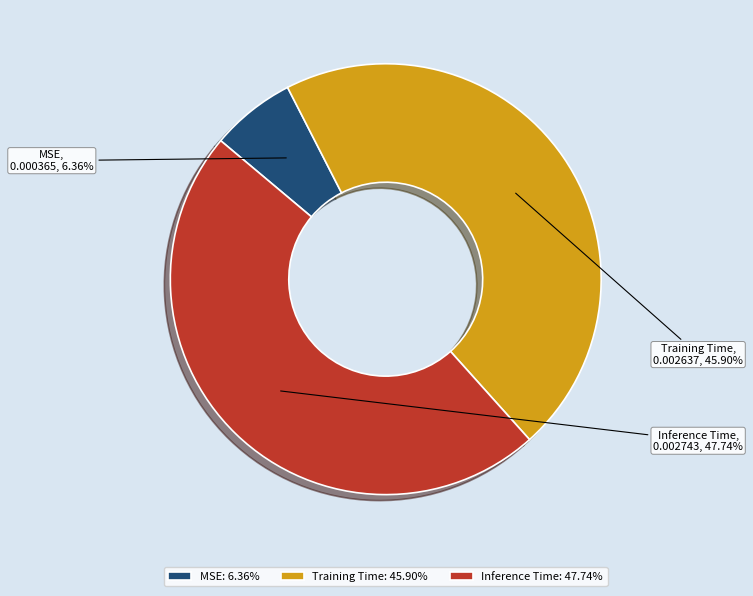

Is there any slice that represents more than half of the pie?

No